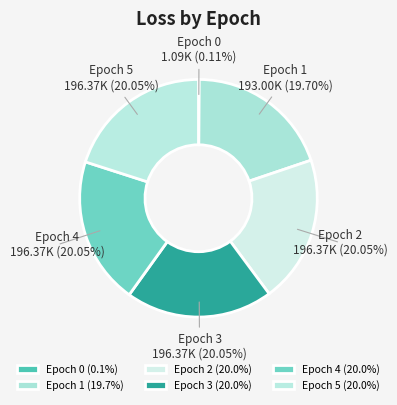

Does Epoch 3 account for over 50% of the chart?

No